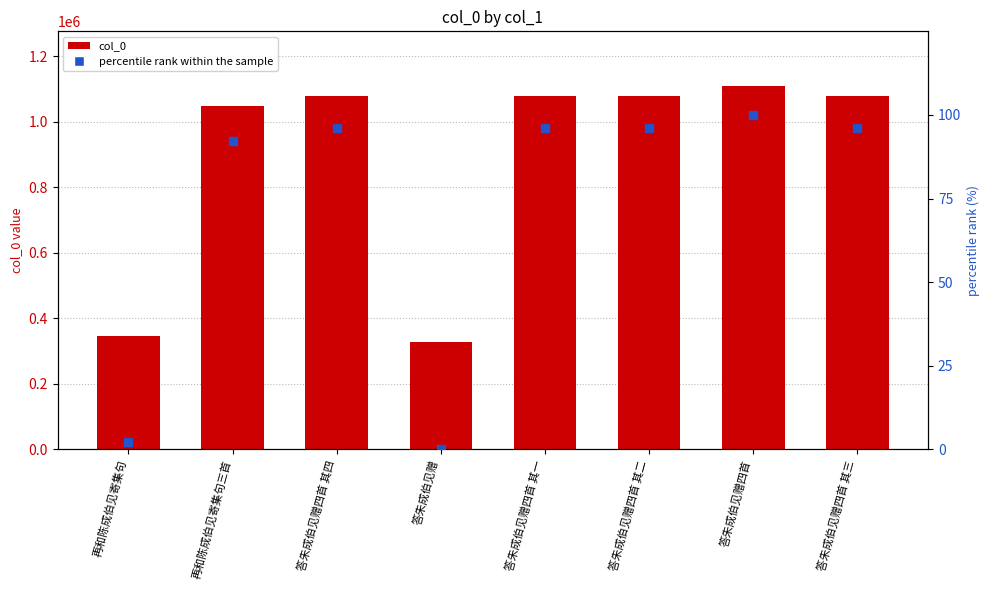

What is the total value across all series at 再和陈成伯见寄集句三首?

1049106.2